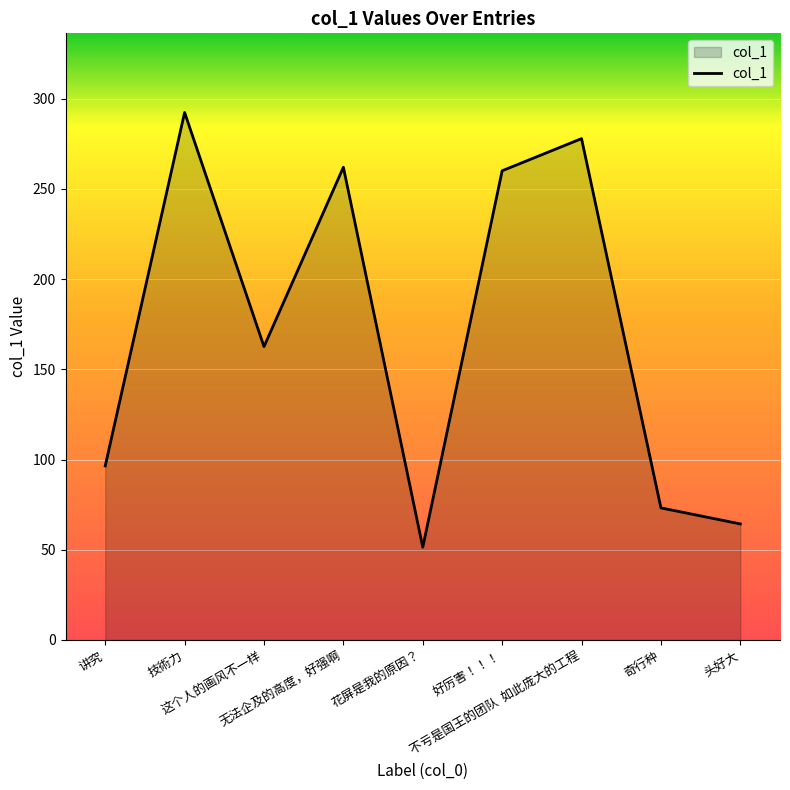

At which label is the value closest to 171?

这个人的画风不一样